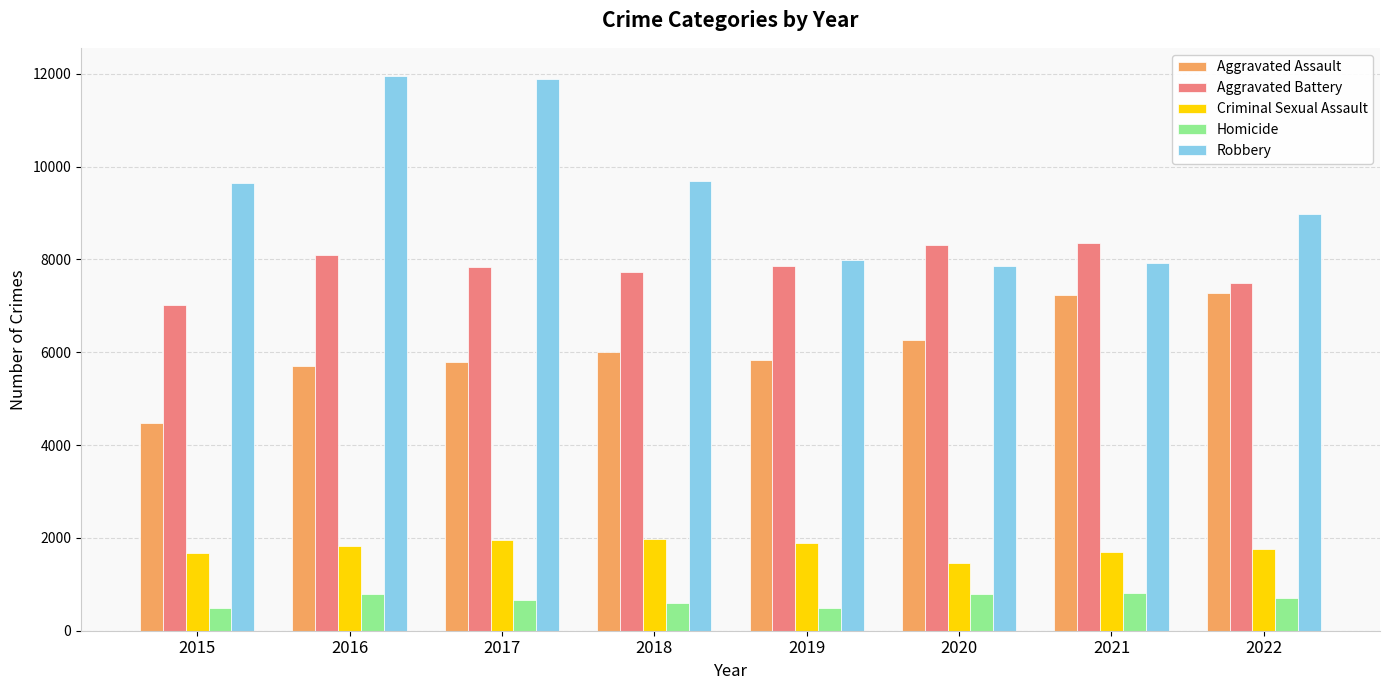

The value of Criminal Sexual Assault at 2020 is 846. True or false?

False